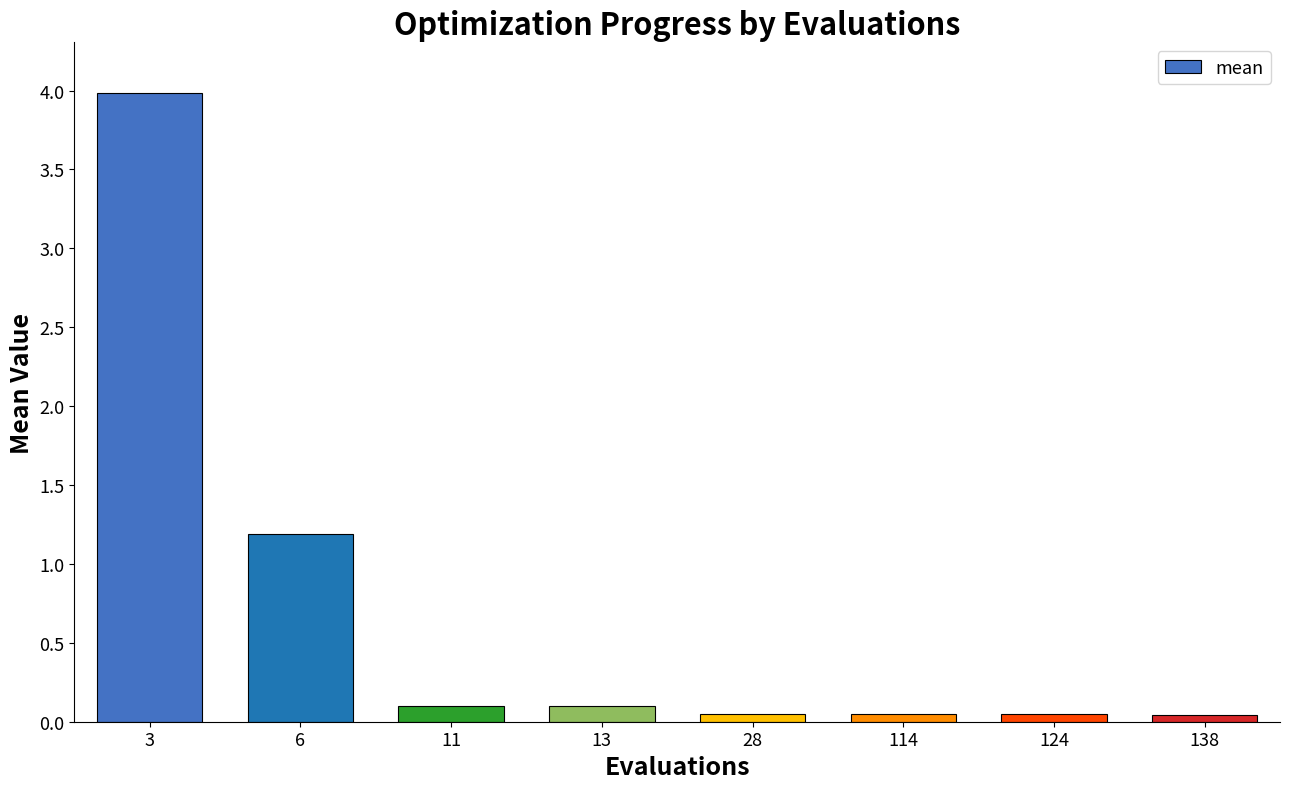

What is the value of the 2nd bar from the left?

1.2